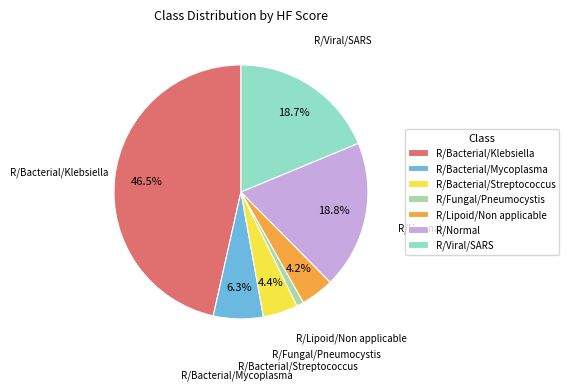

What percentage is NOT represented by R/Bacterial/Streptococcus?

95.6%